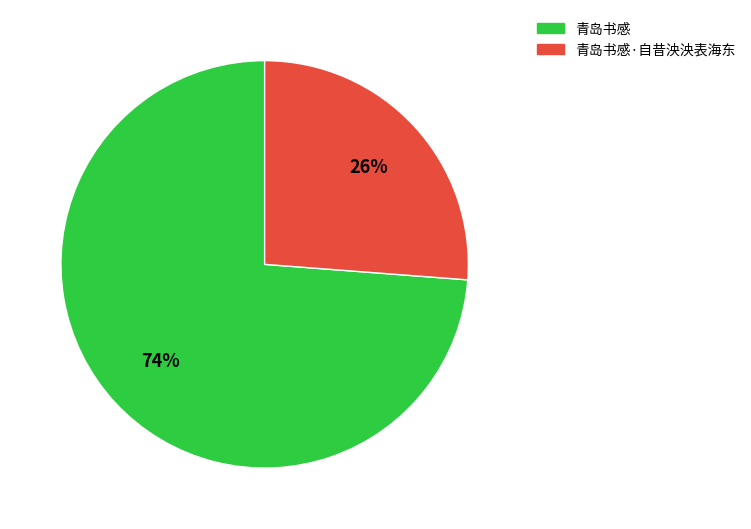

Is there a majority slice in this chart?

Yes